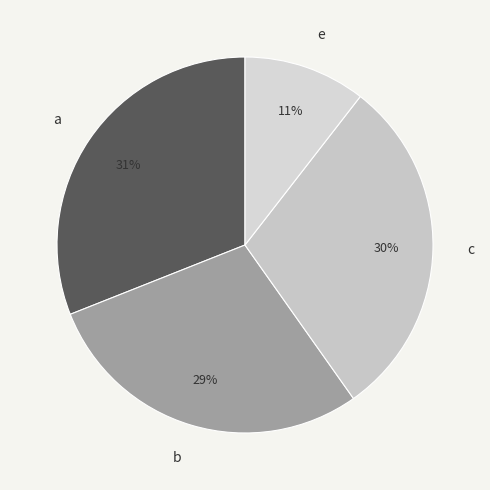

How many segments does this pie chart have?

4